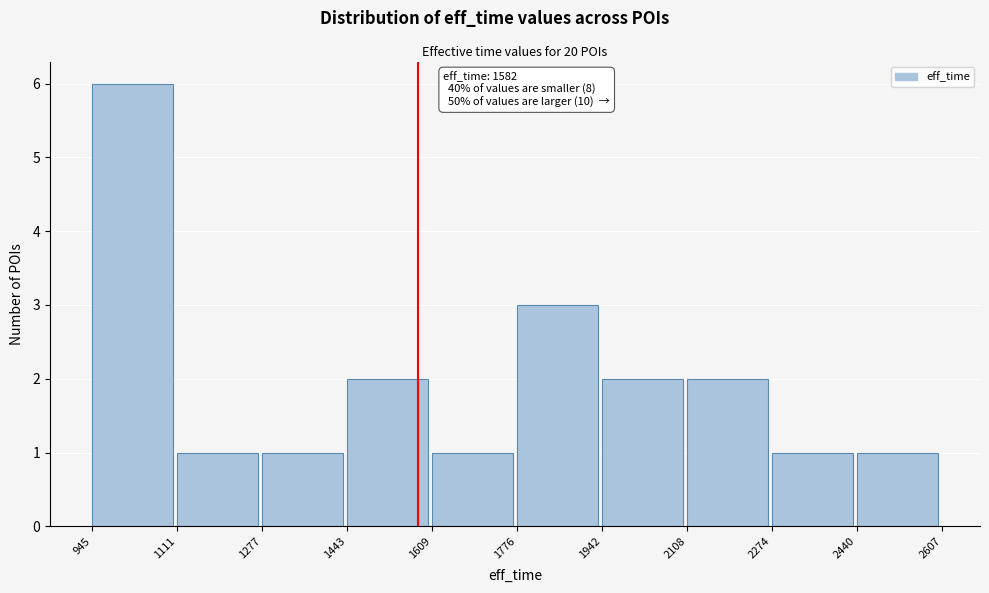

Which range on the x-axis has the tallest bar?

945 to 1111